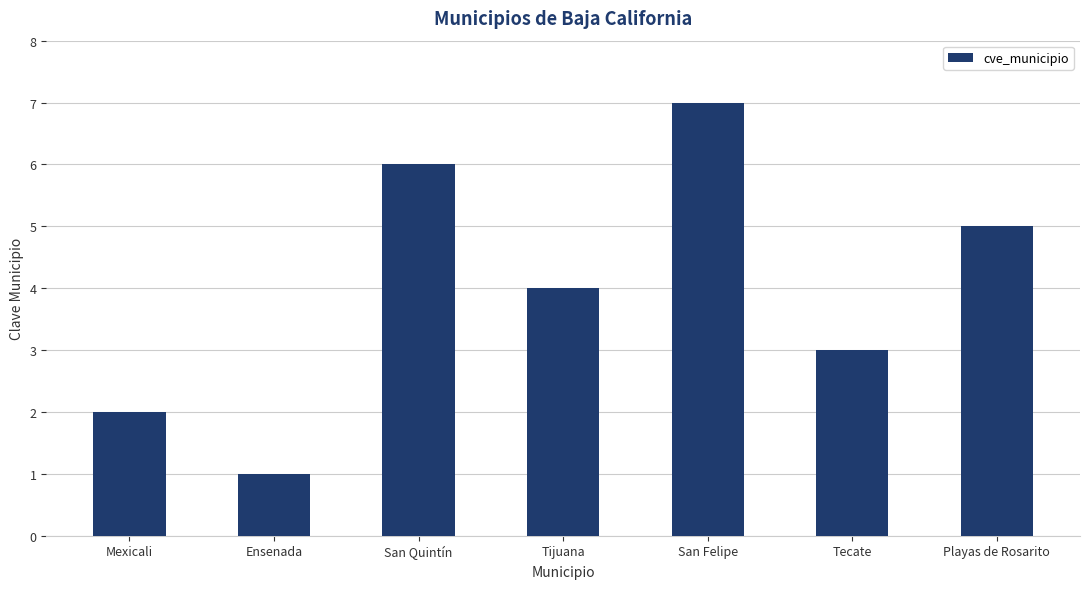

True or false: the data shows 2 at Mexicali.

True